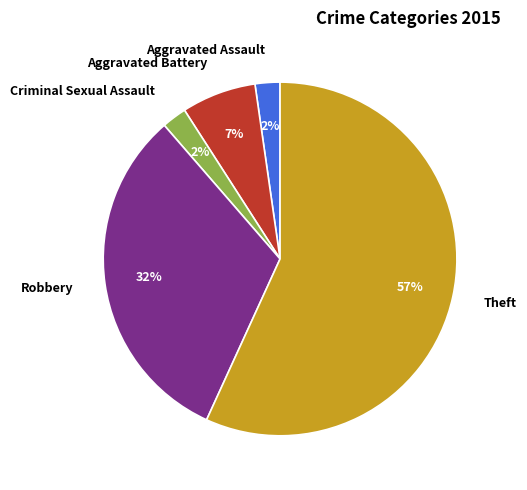

Do Theft and Aggravated Assault together represent more than half of the pie?

Yes